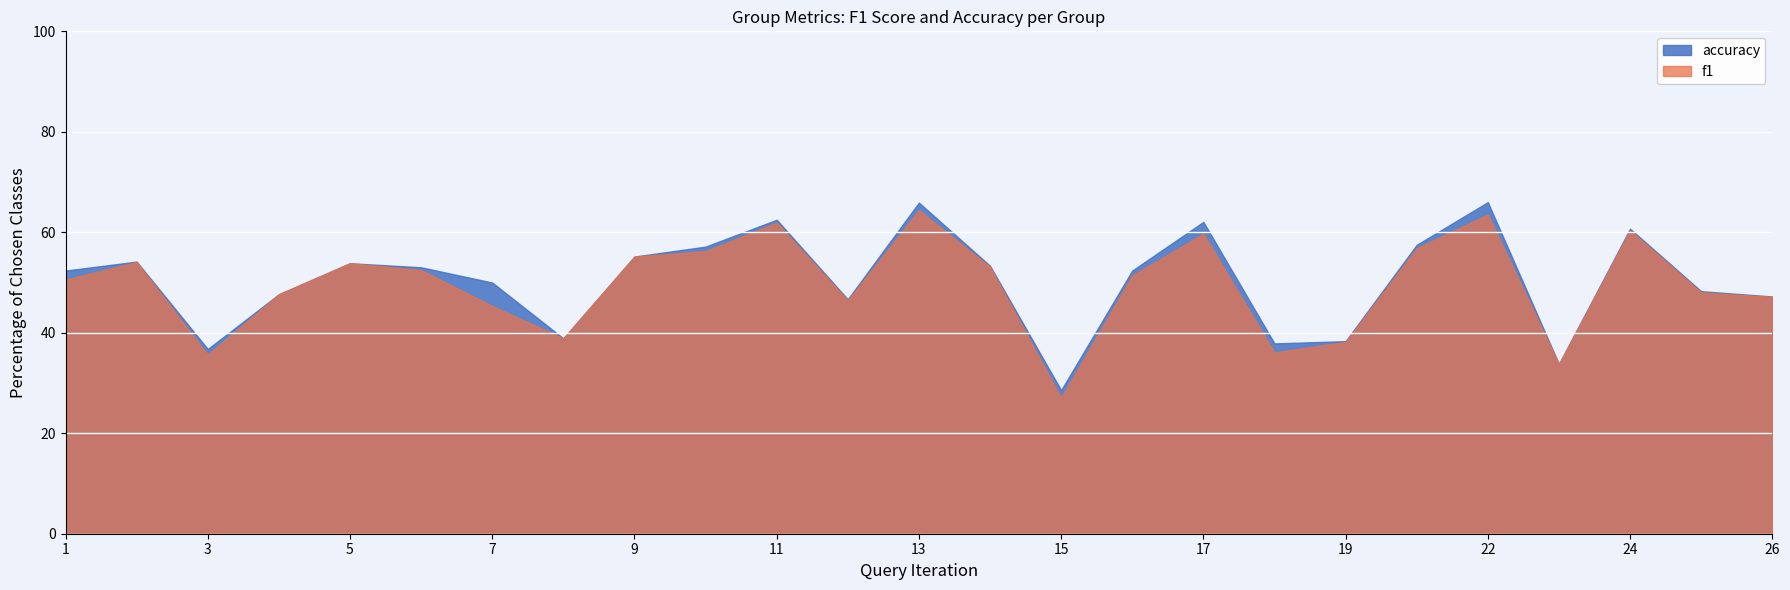

Between 15 and 17, which series saw the biggest shift?

accuracy